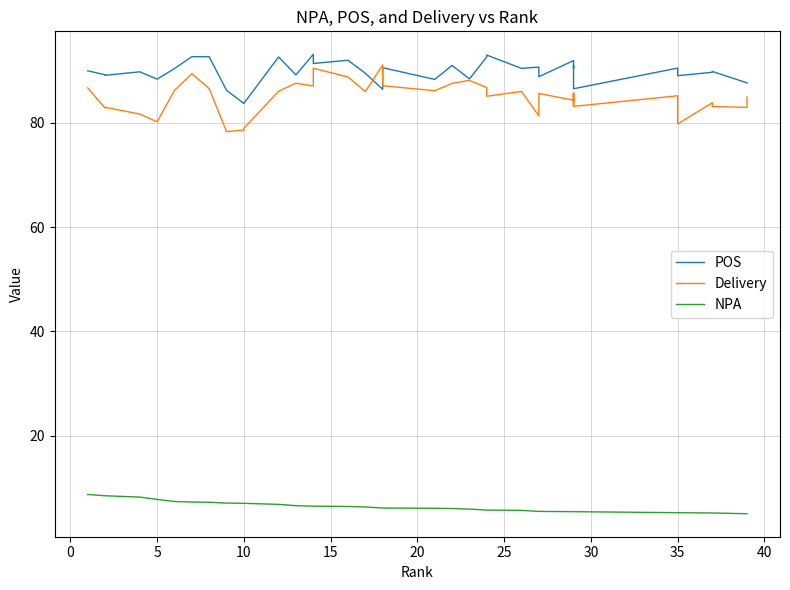

What is the value of the POS point at the 10th from the left?

83.7